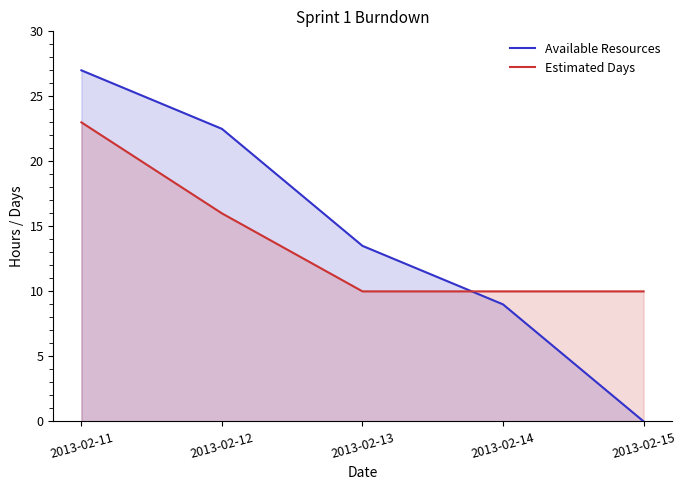

Reading left to right, what are all the values shown in this chart?

Available Resources: 27.0	22.5	13.5	9.0	0.0
Estimated Days: 23.0	16.0	10.0	10.0	10.0